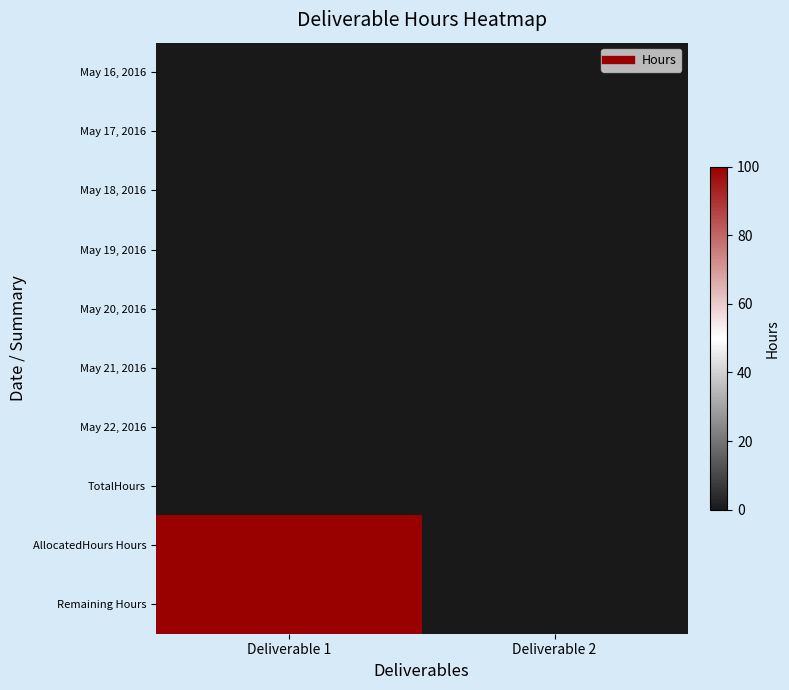

What is the spread (max minus min) of values at Deliverable 1?

100